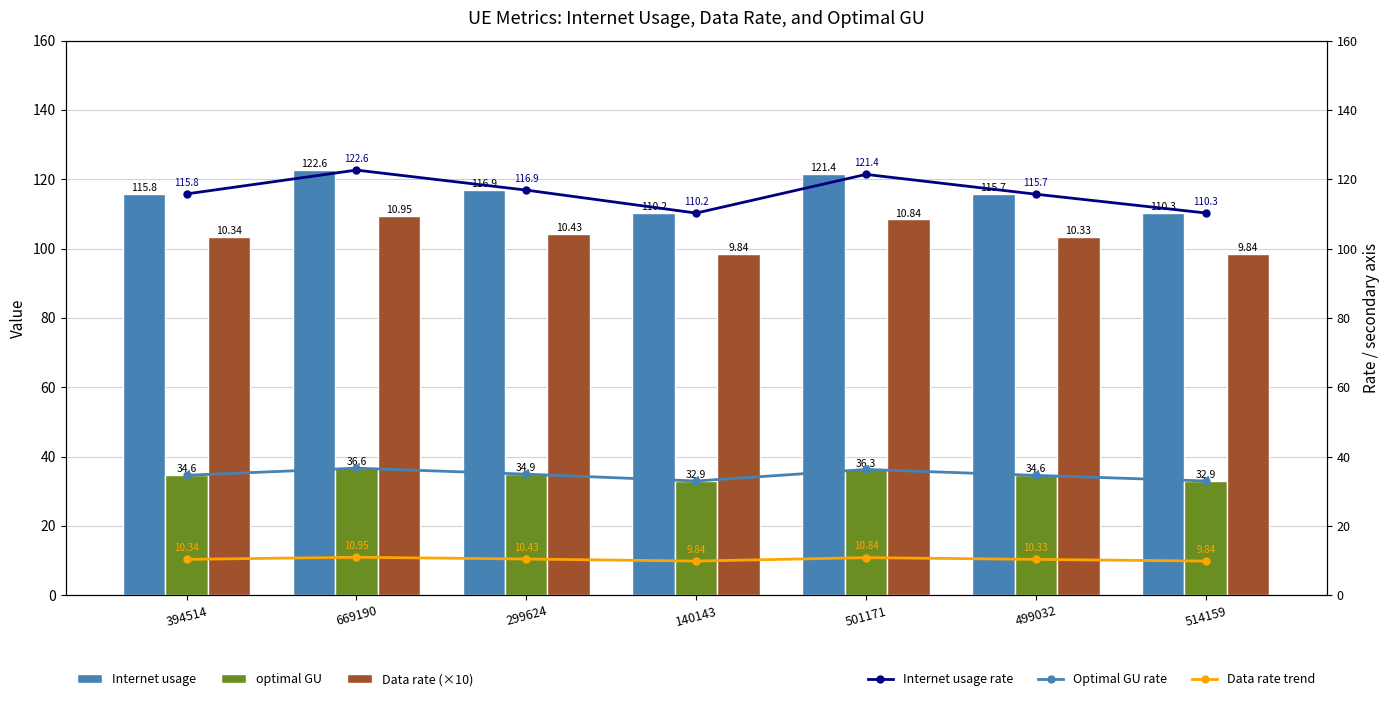

Is the value of optimal GU at 394514 greater than the value of Data rate (×10) at 140143?

No